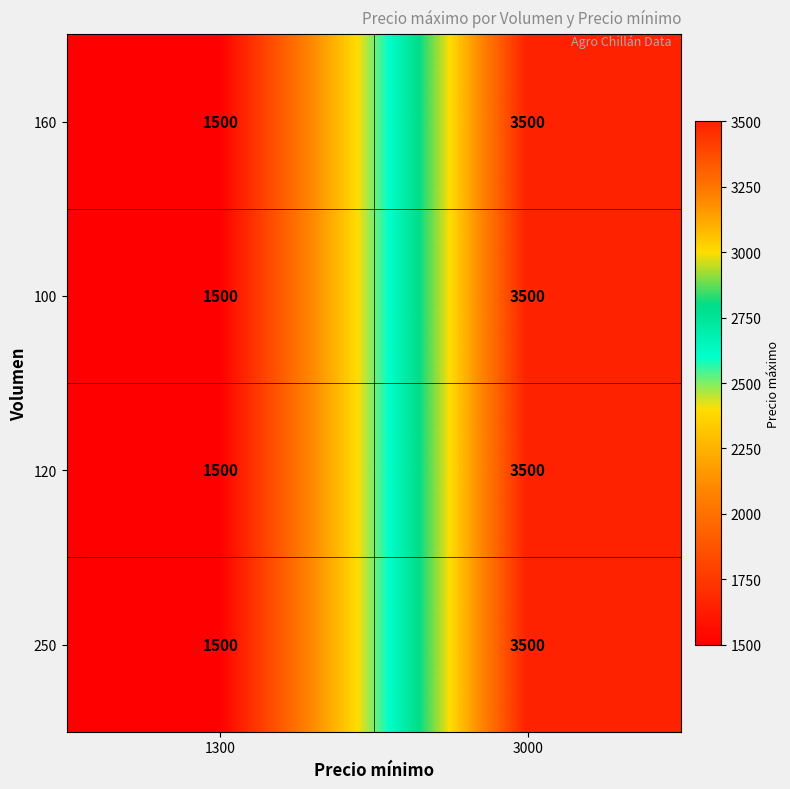

The value of 250 at 1300 is 1500. True or false?

True